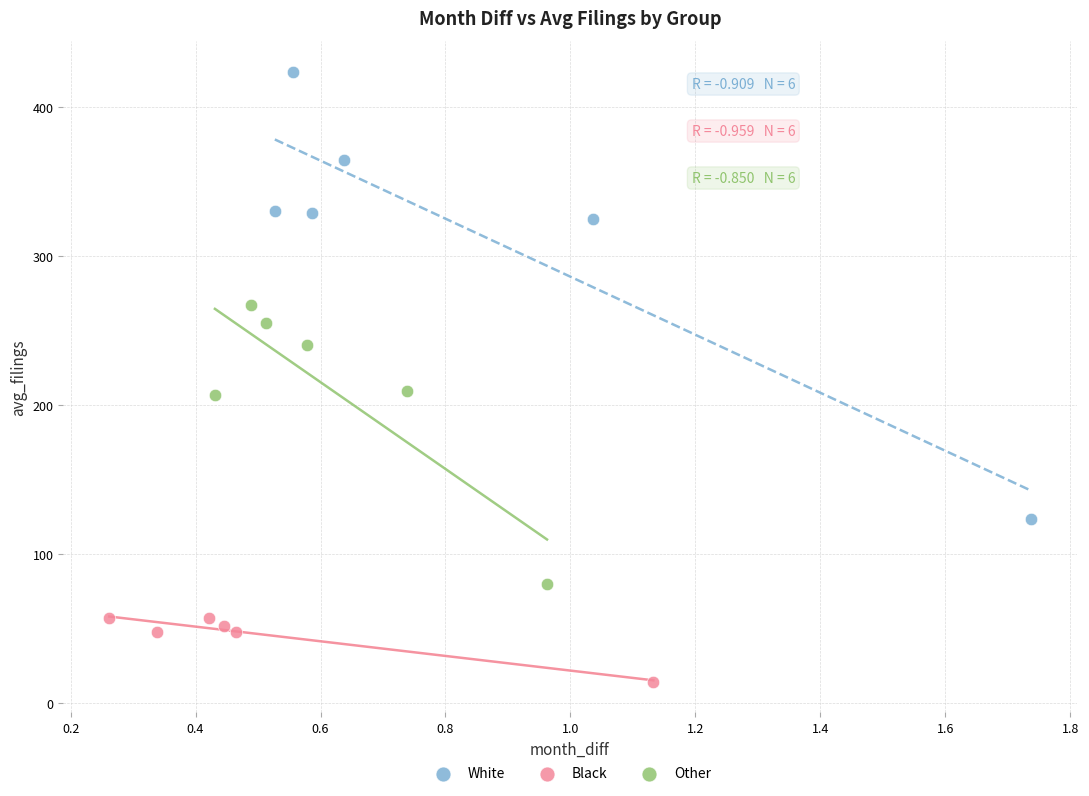

Which series contains the lowest Y value?

Black